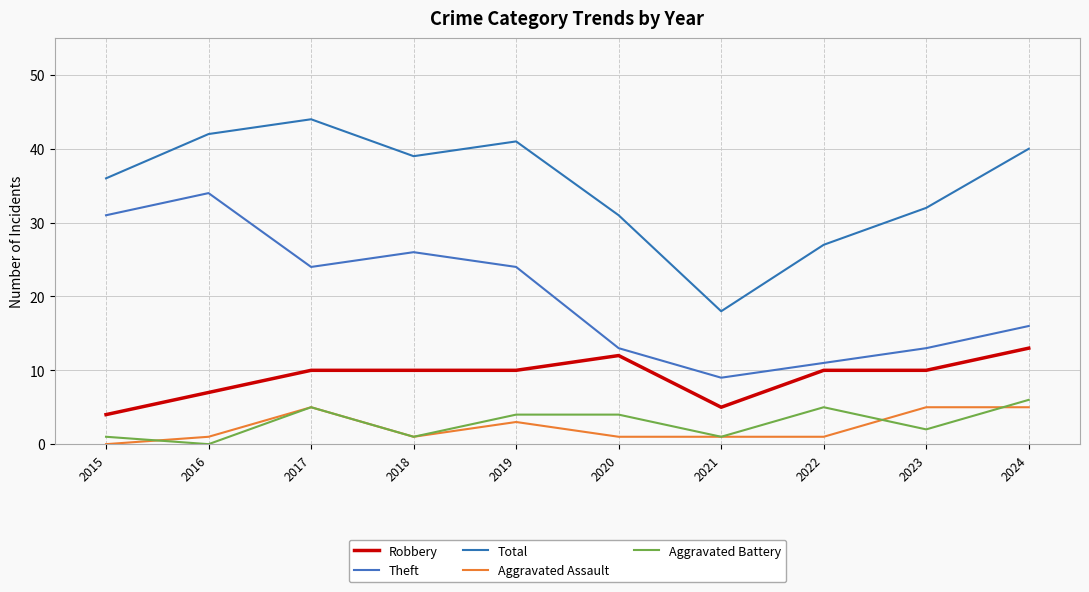

What is the difference between the maximum and minimum values in the Aggravated Assault series?

5